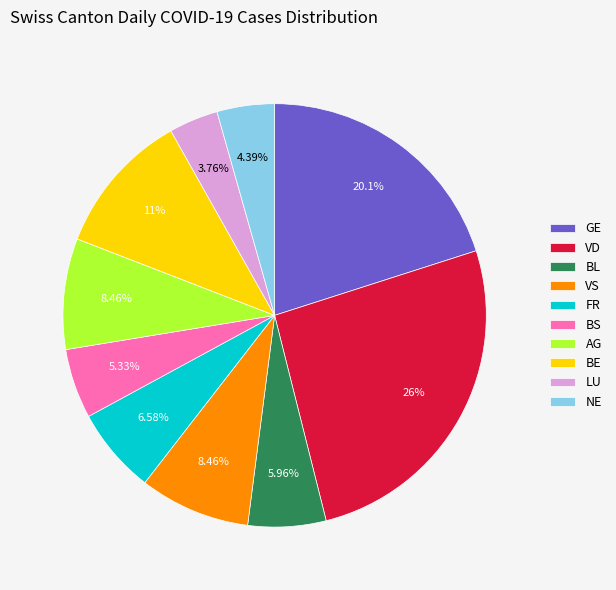

How many segments does this pie chart have?

10